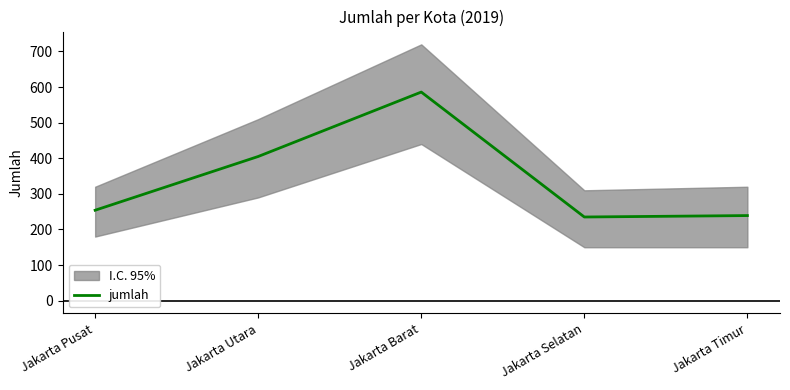

At which category does the data reach its first local peak?

Jakarta Barat